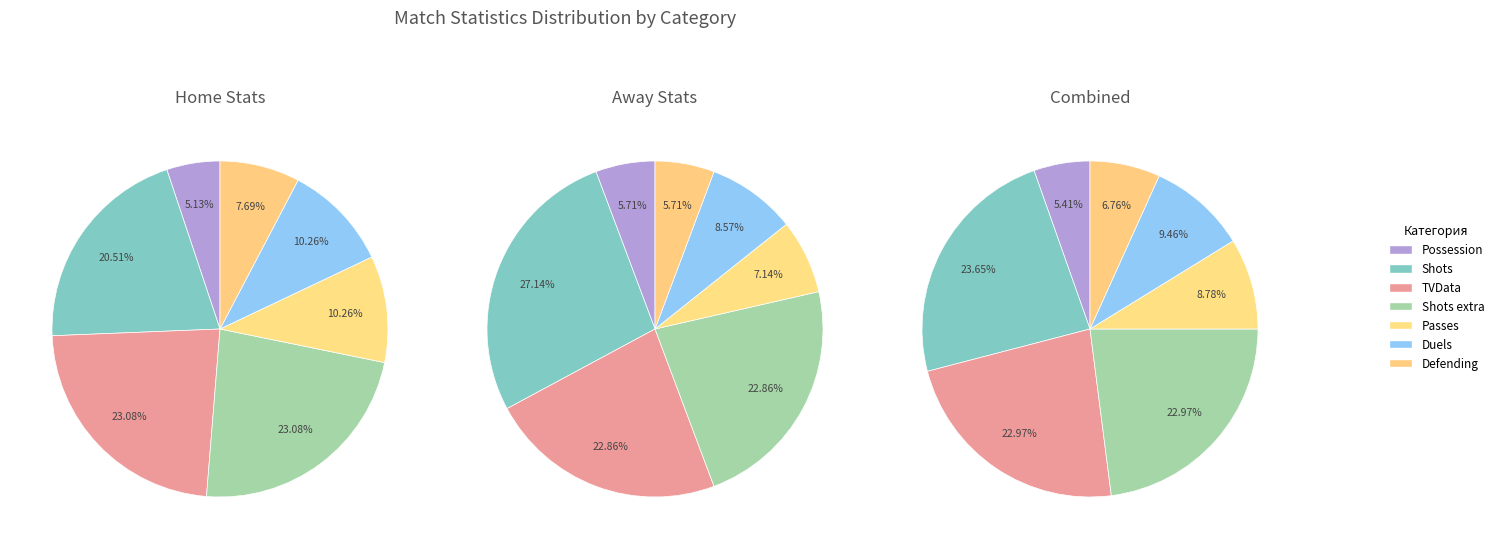

What is the largest slice in the pie chart?

Shots